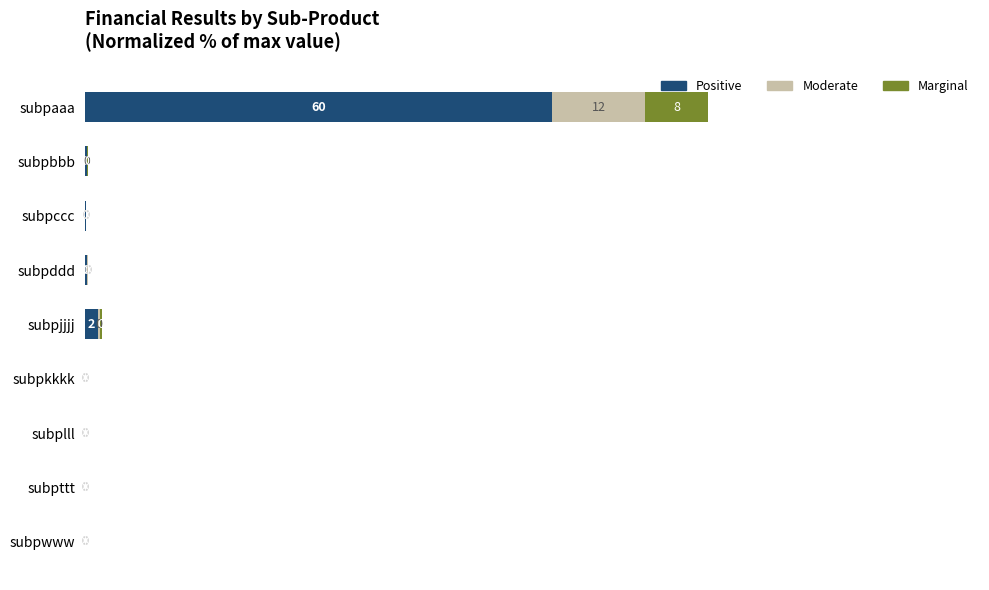

Where is Positive nearest to the value 30?

subpjjjj